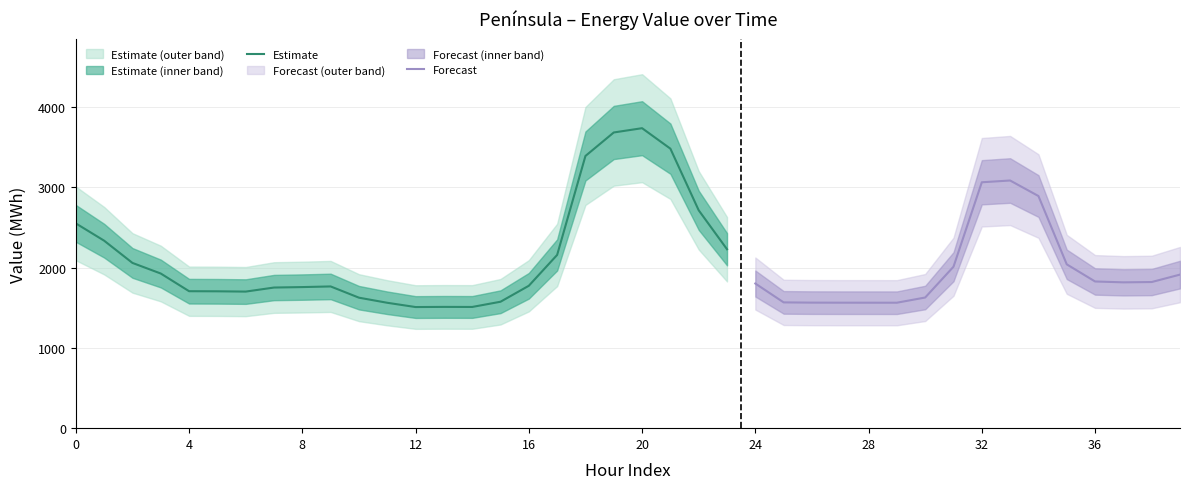

Does the chart display data point markers on the line(s)?

No